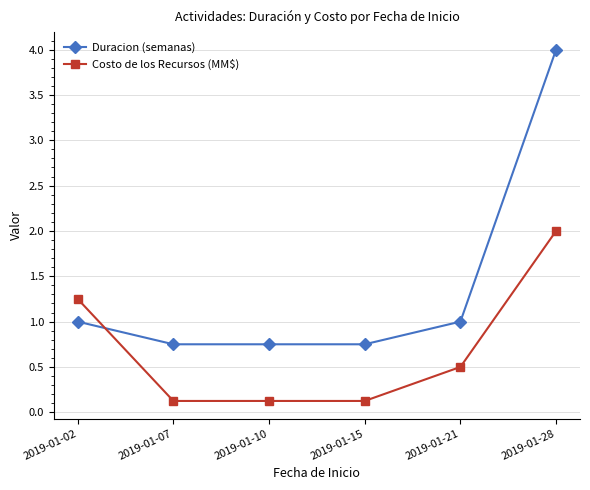

What is the difference between the maximum and minimum values in the Costo de los Recursos (MM$) series?

1.9